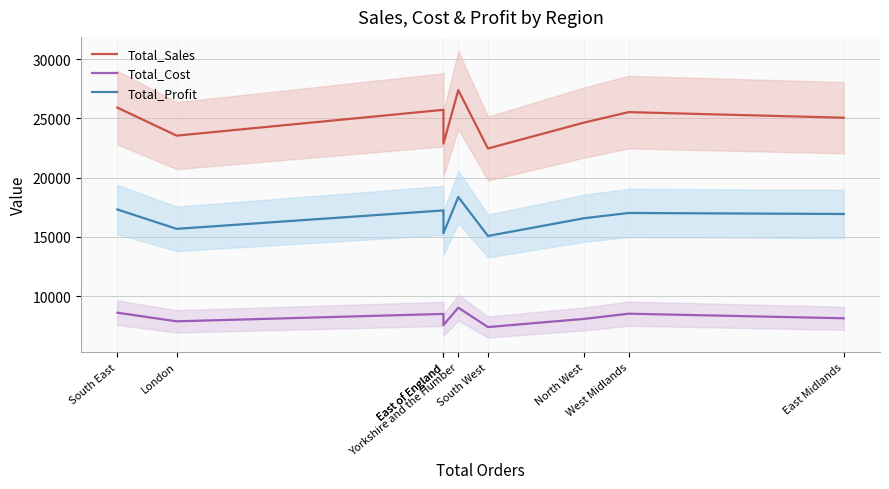

True or false: Total_Cost and Total_Sales cross at least once.

False